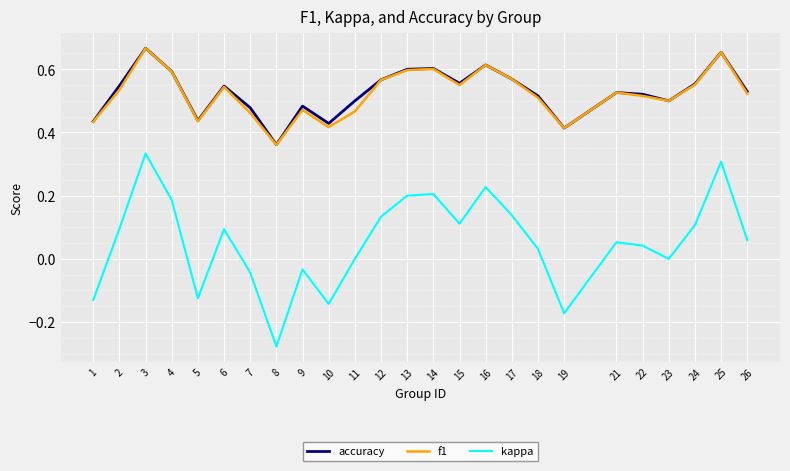

Which series has the widest spread of values?

kappa